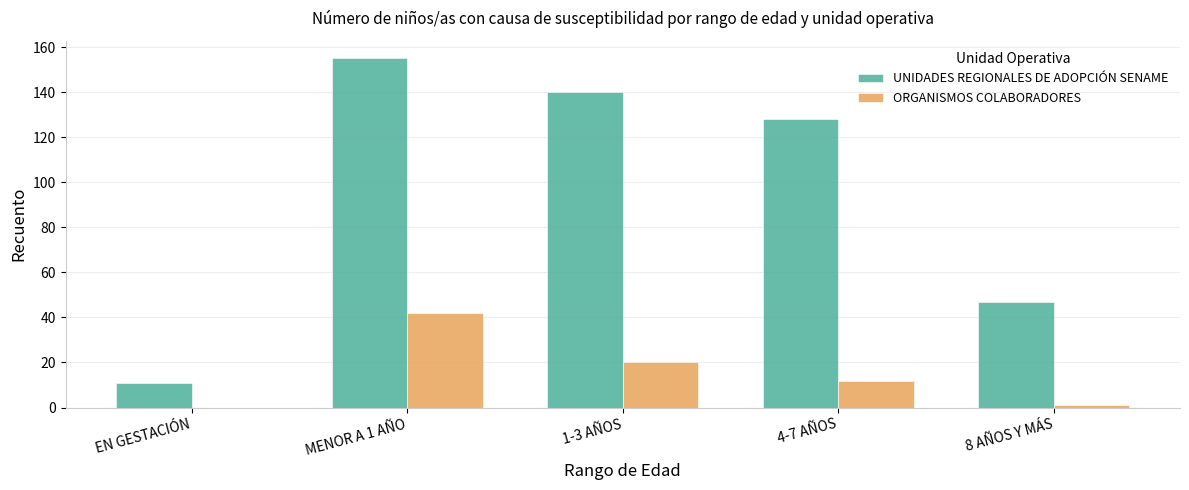

At which category is the sum across all series the highest?

MENOR A 1 AÑO